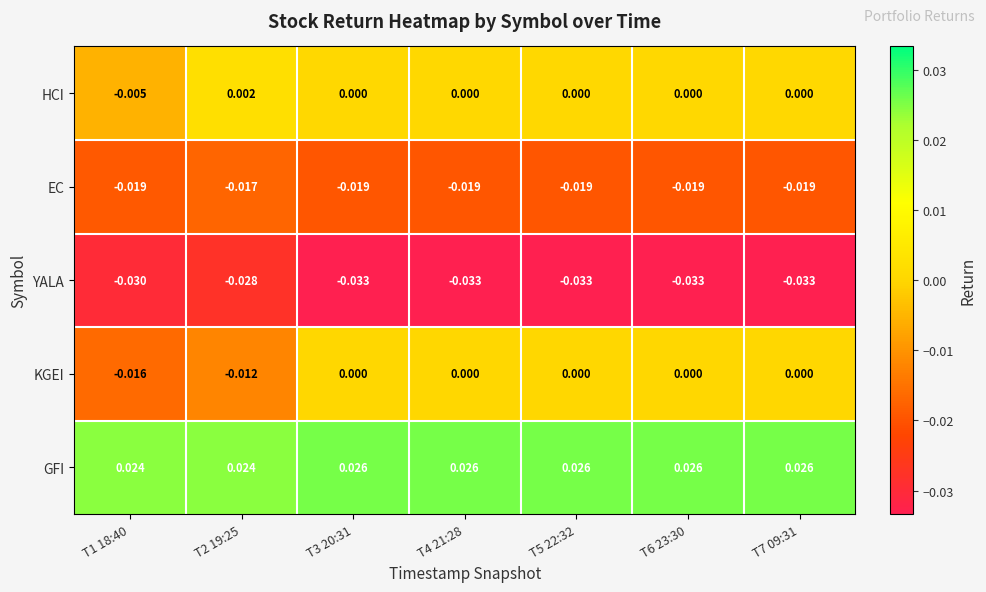

What is the spread (max minus min) of values at T1 18:40?

0.1